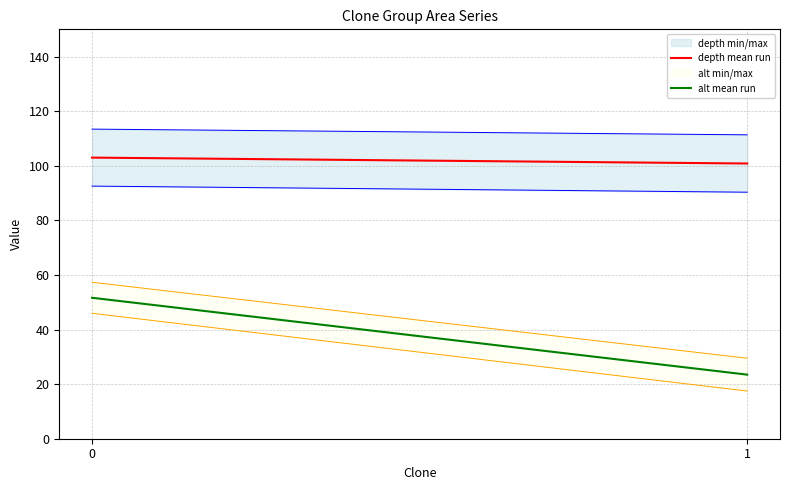

How many lines are shown in the chart?

2